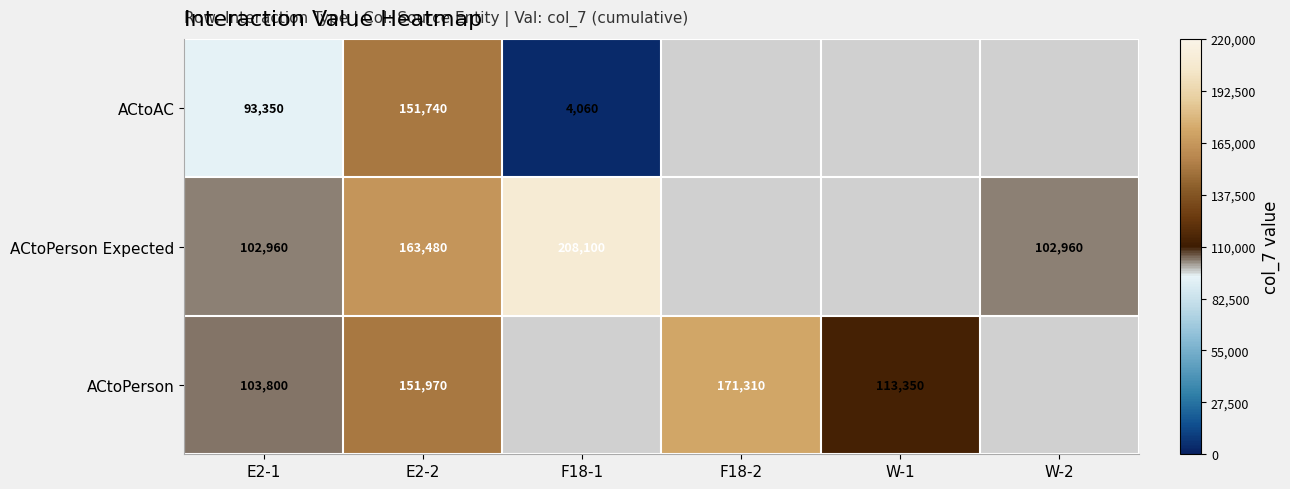

How many distinct data groups are displayed?

3